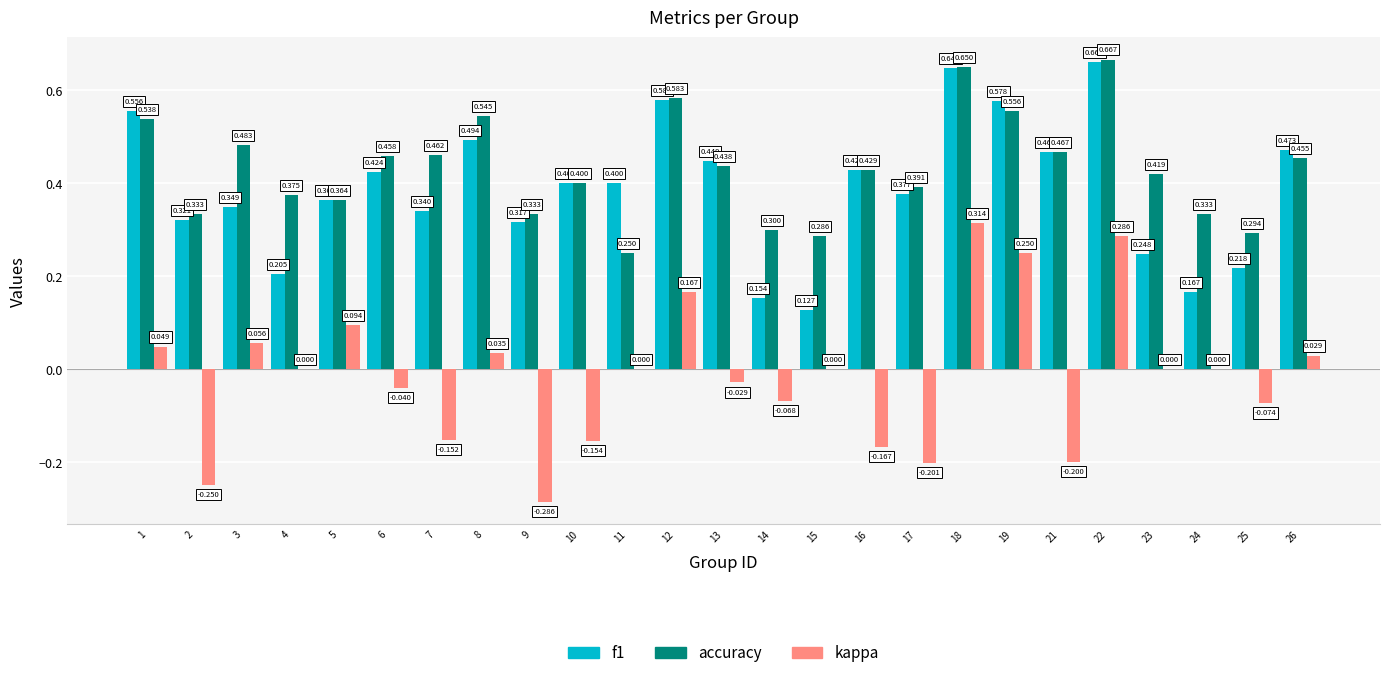

What is the spread (max minus min) of values at 14?

0.4